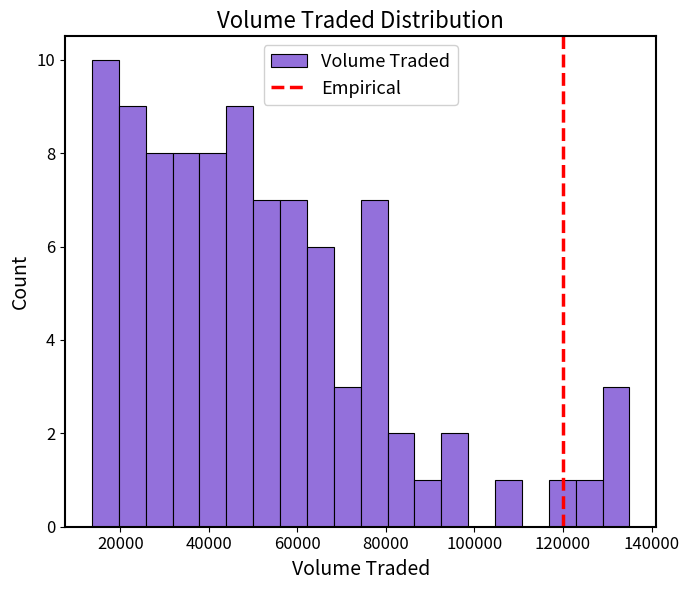

Read against the x-axis, roughly where is the centre of the tallest bar?

16000